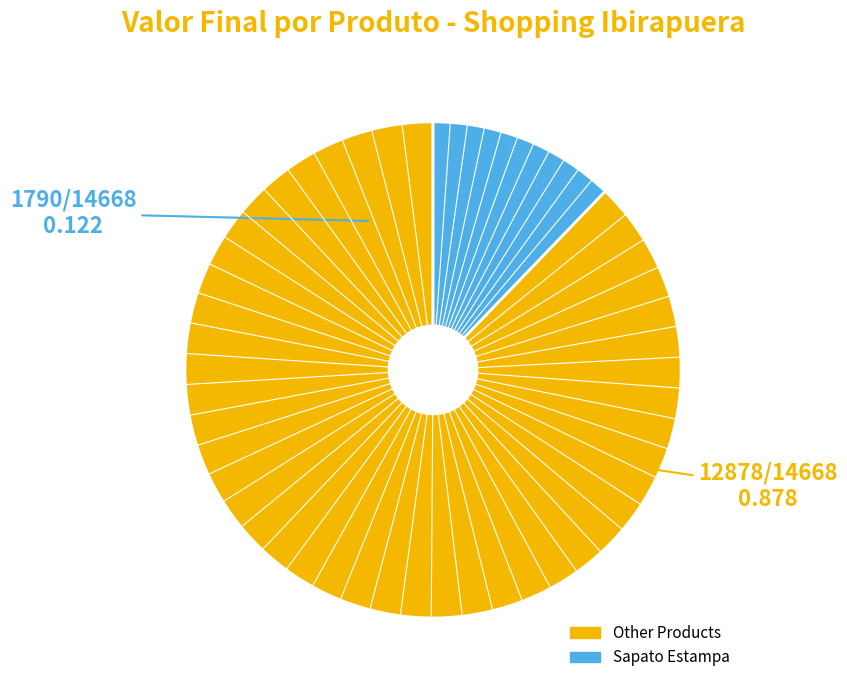

Is there a majority slice in this chart?

Yes